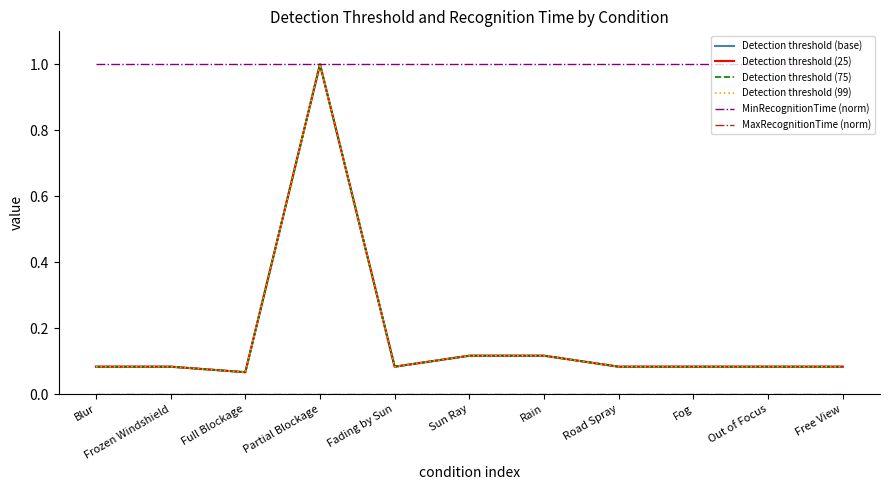

What is the difference between the maximum and minimum values in the Detection threshold (25) series?

0.9